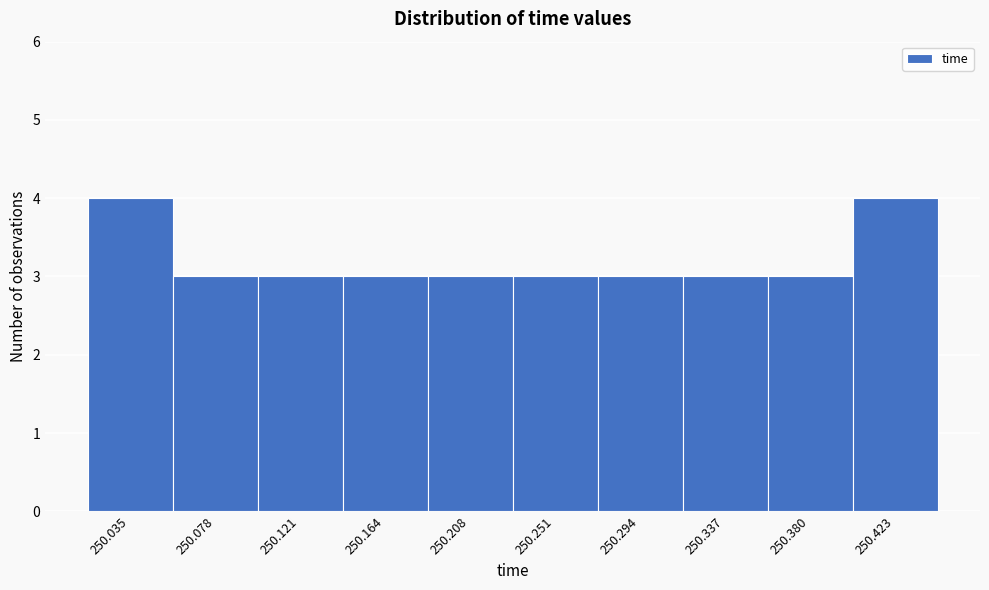

Reading left to right, transcribe all the data shown in this chart.

4	3	3	3	3	3	3	3	3	4